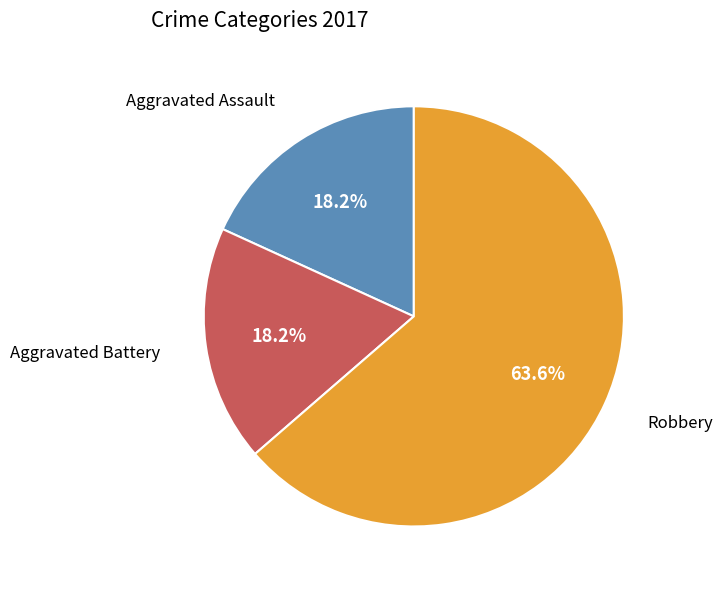

Which category has the biggest portion of the pie?

Robbery